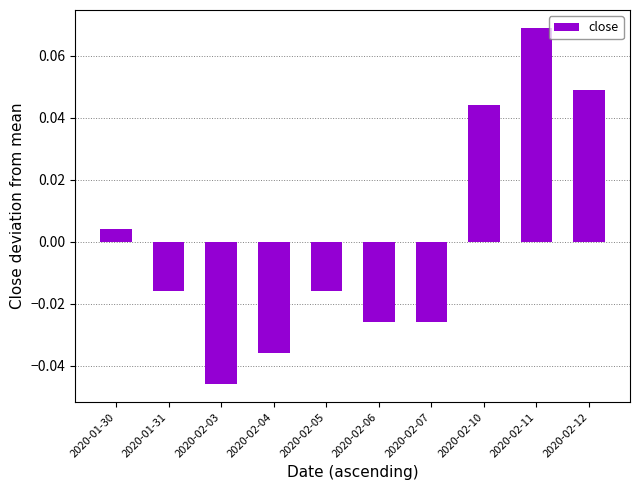

How many values are below 0?

6